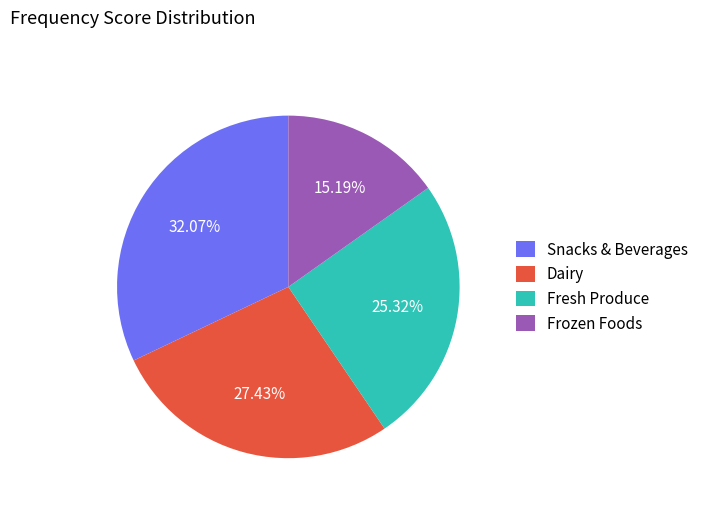

To the nearest percent, what is the average slice percentage?

25%